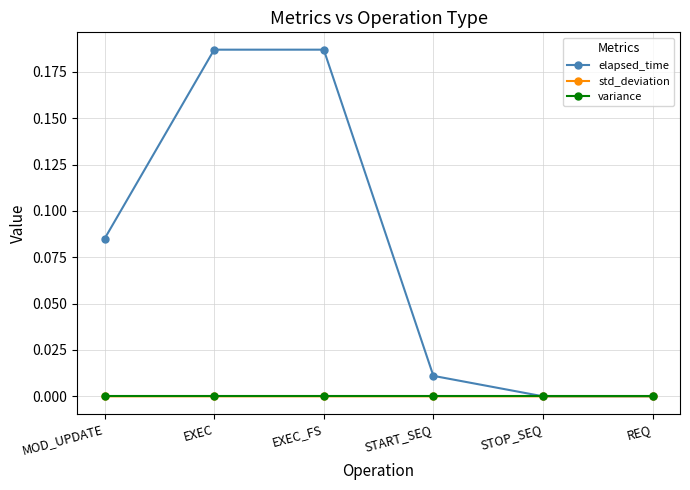

Which series has the largest total across all categories?

elapsed_time